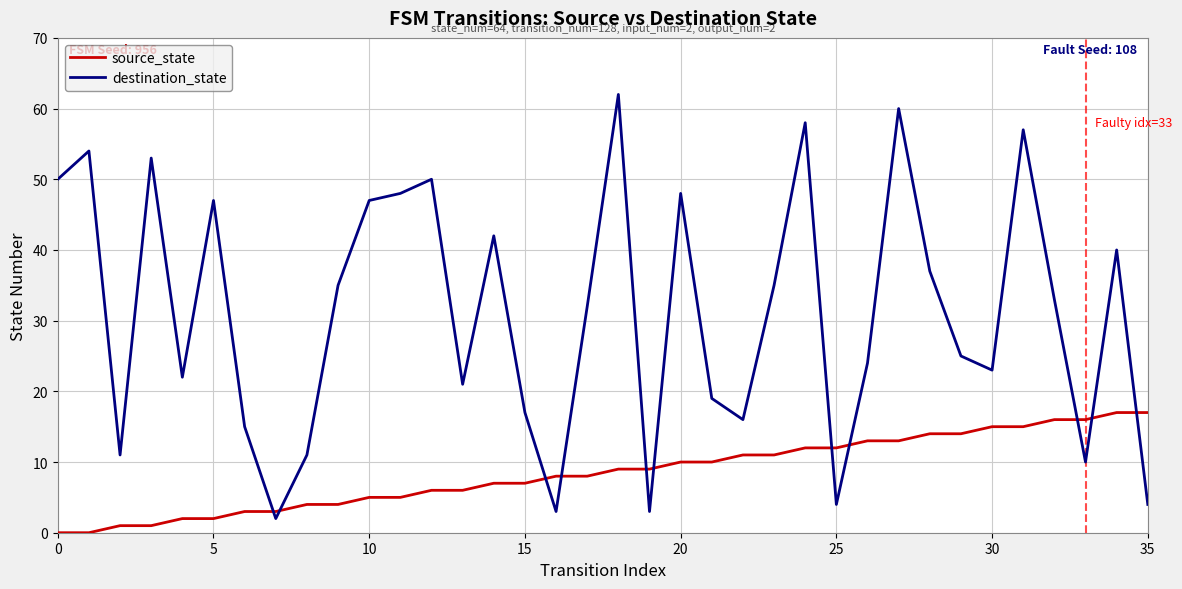

What is the difference between the second highest and minimum values in the source_state series?

17